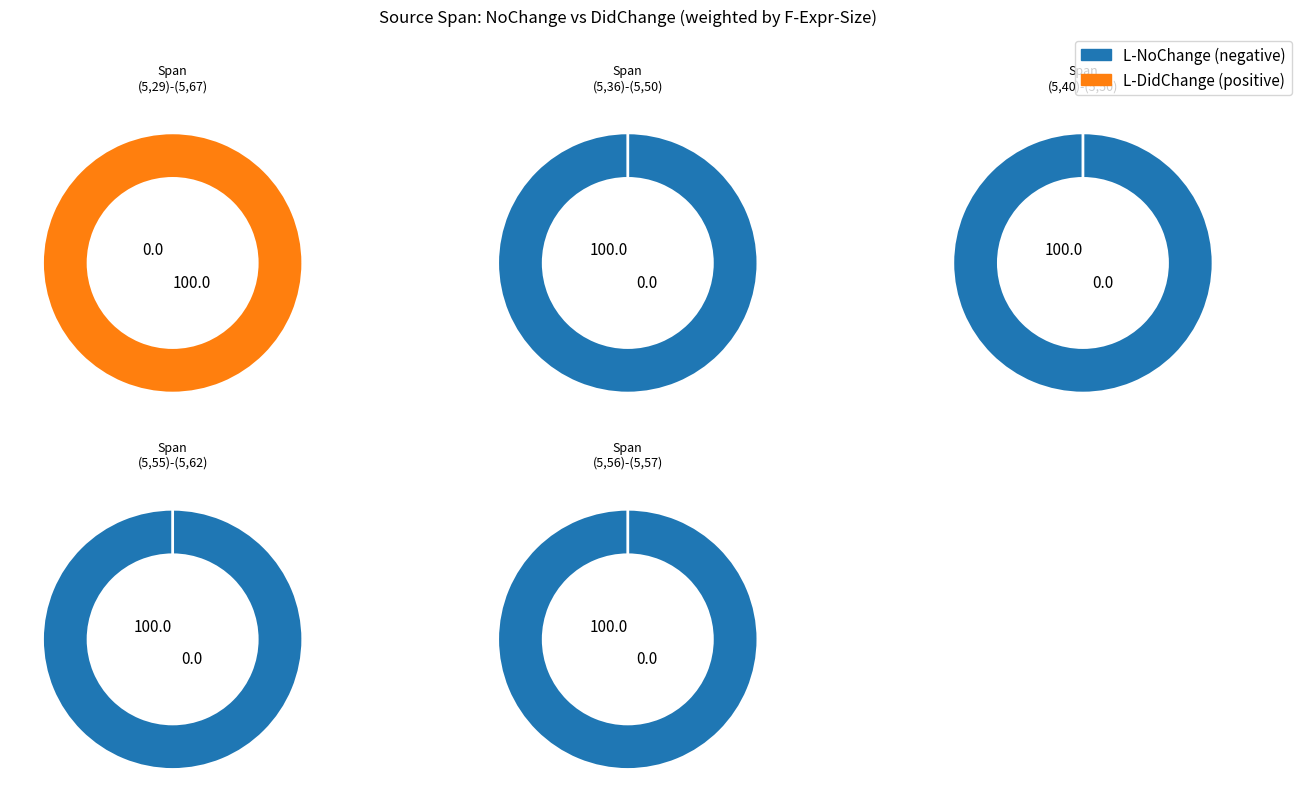

What is the smallest slice in the pie chart?

(5,29)-(5,67)